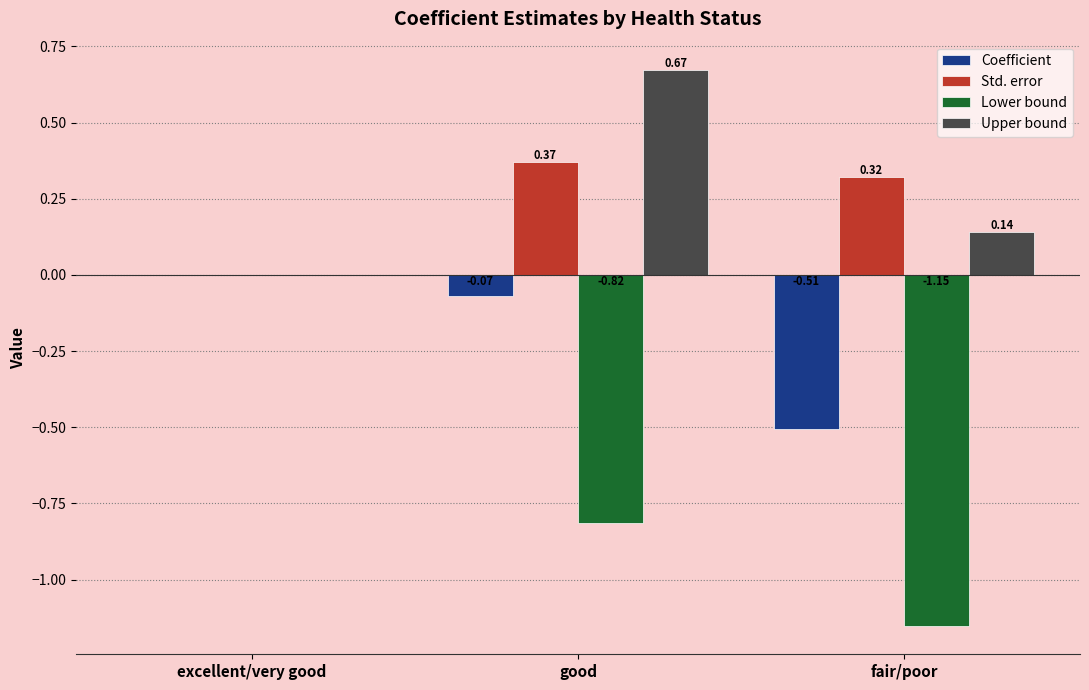

Where is Lower bound nearest to the value 0?

excellent/very good